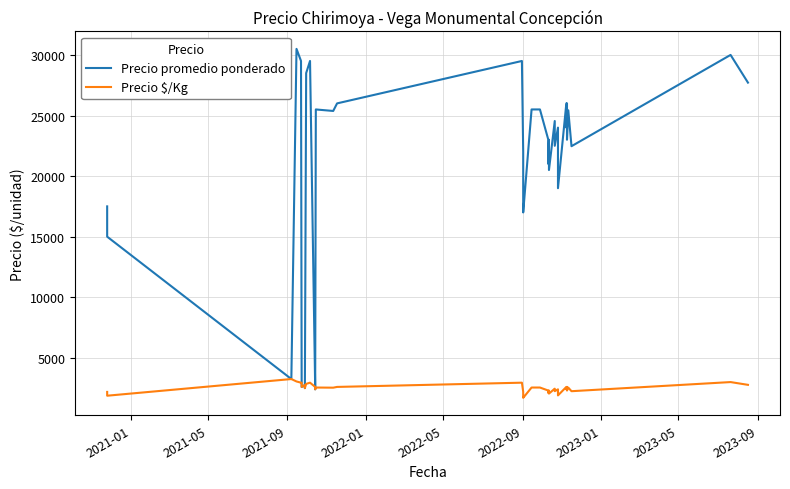

True or false: Precio $/Kg and Precio promedio ponderado intersect in this chart.

False